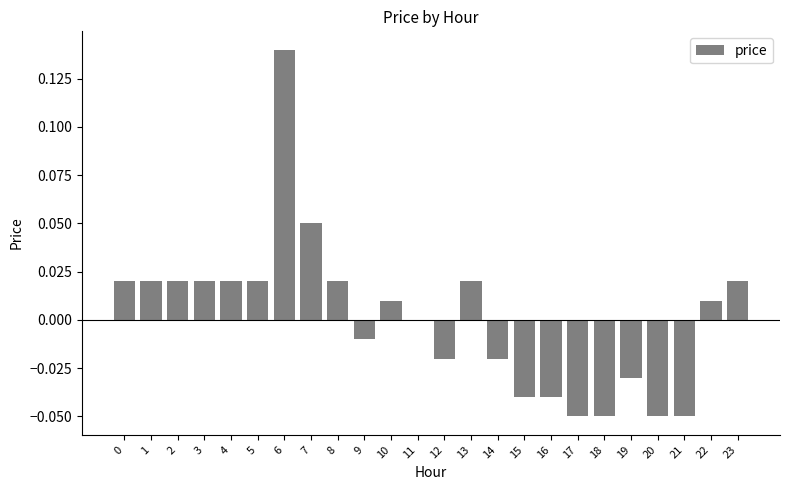

Are the bars horizontal?

No